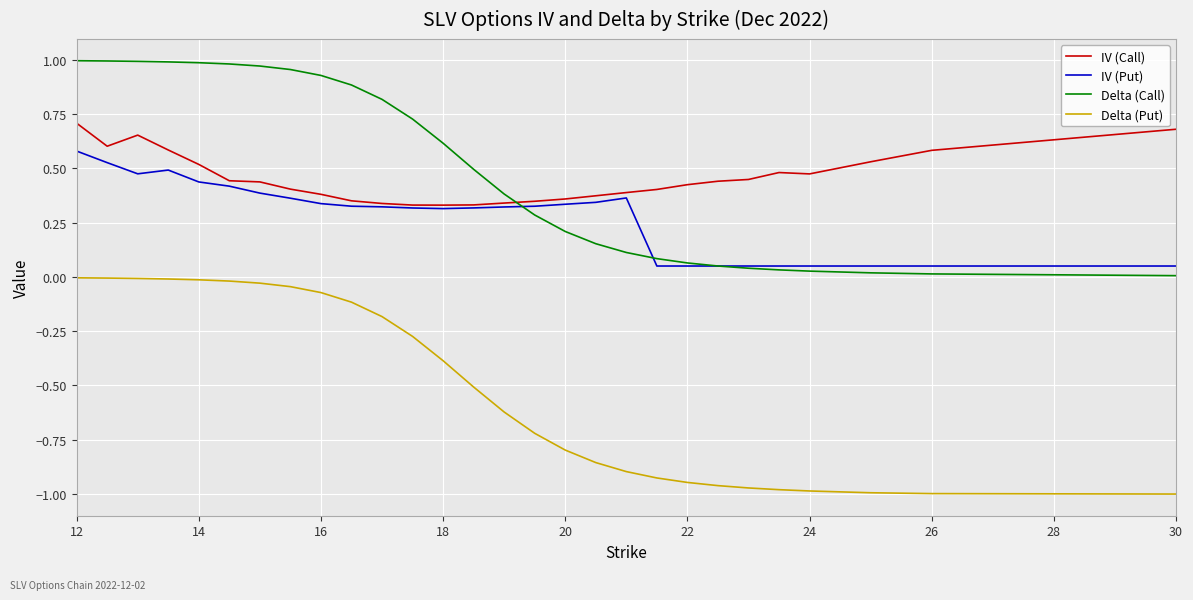

True or false: IV (Put) and Delta (Put) intersect in this chart.

False